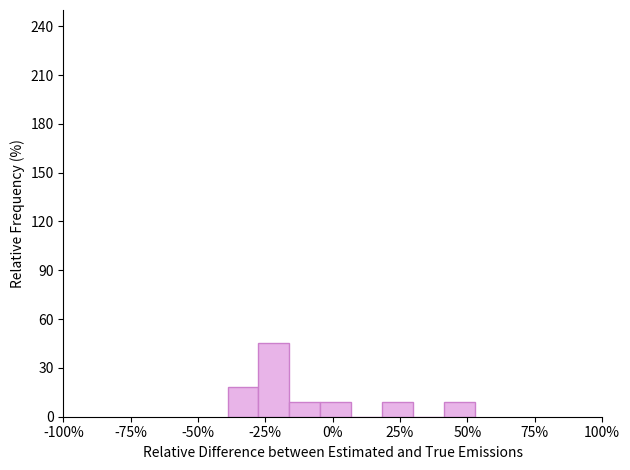

Around what value on the x-axis is the tallest bar? Give the approximate position of its centre, as read against the axis.

-20